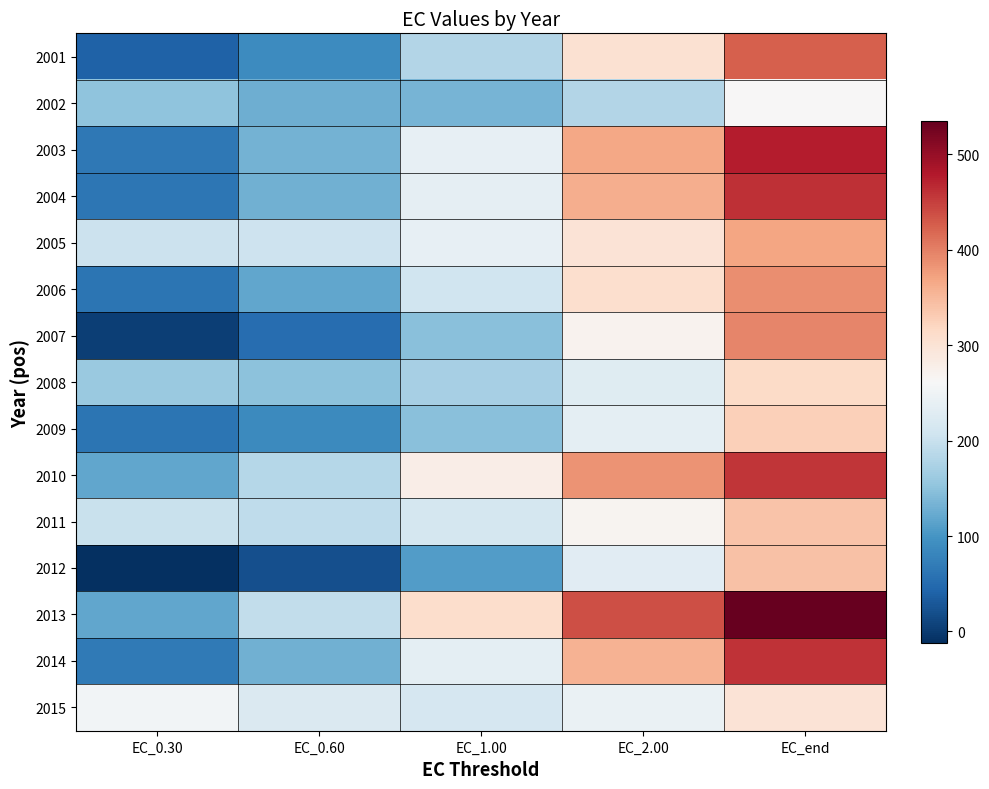

Which has a higher value, EC_end or EC_0.60?

EC_end